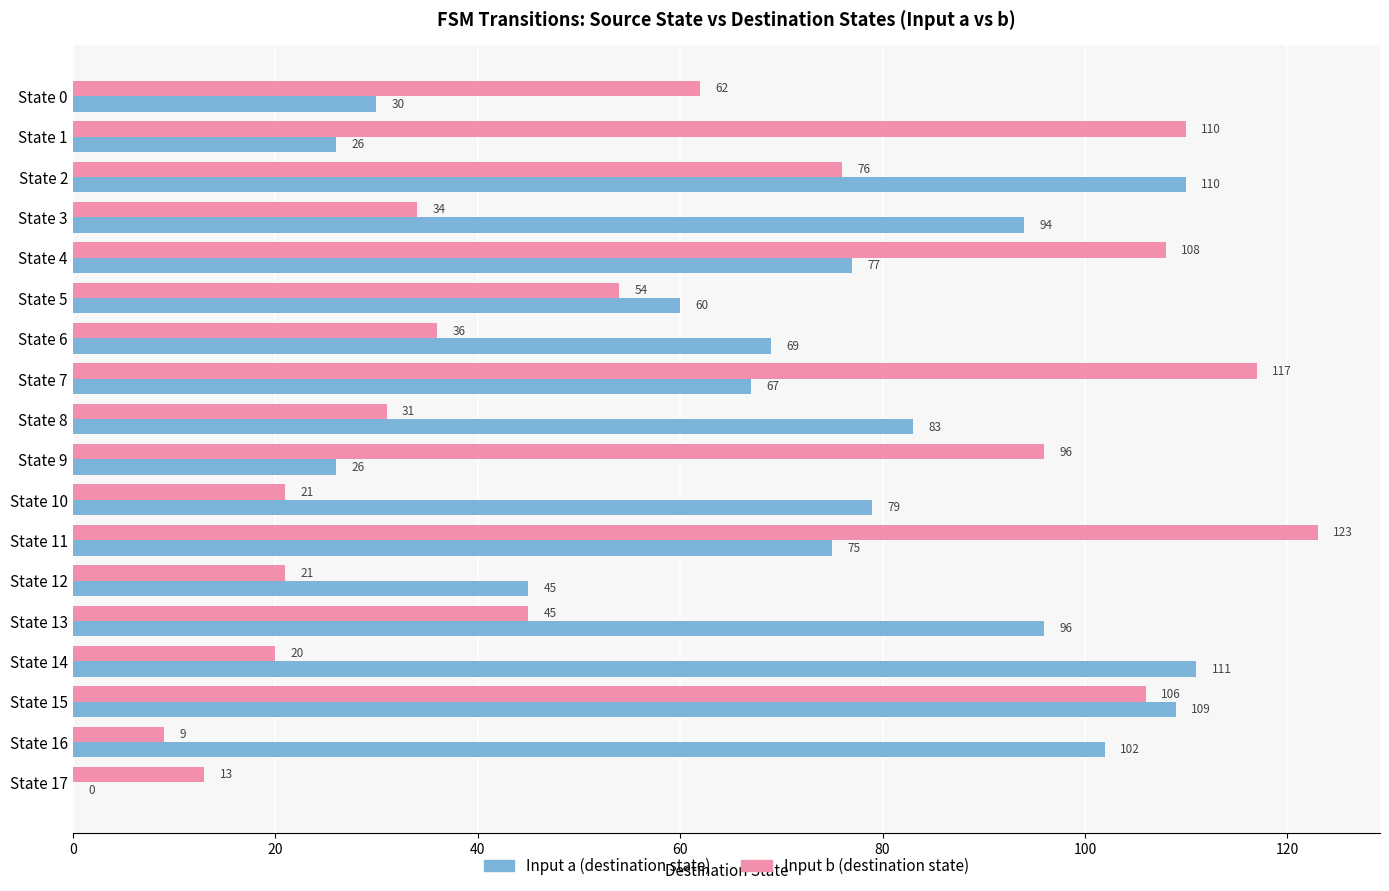

What is the highest value of the Input a (destination state) series?

111